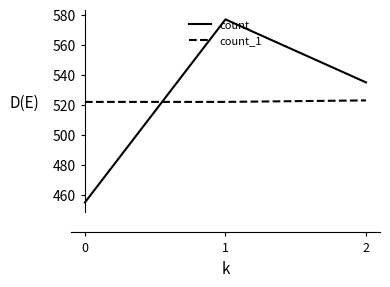

Which series has the largest range (max minus min)?

count